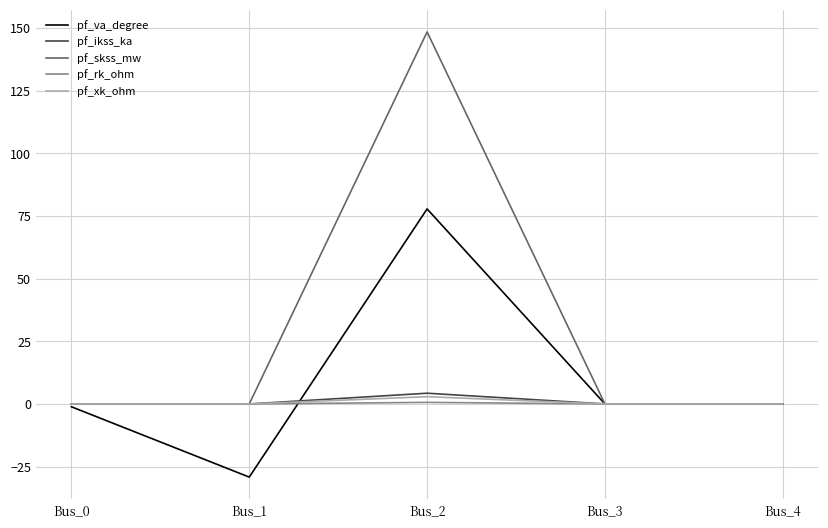

How many lines are shown in the chart?

5